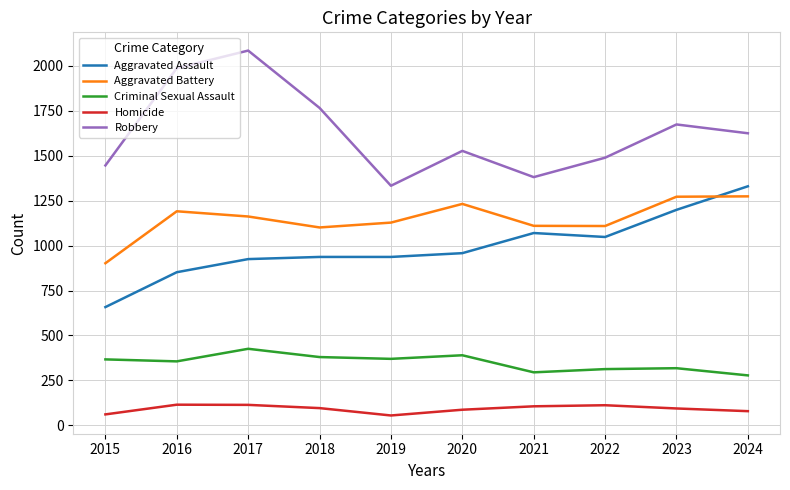

How many lines are shown in the chart?

5